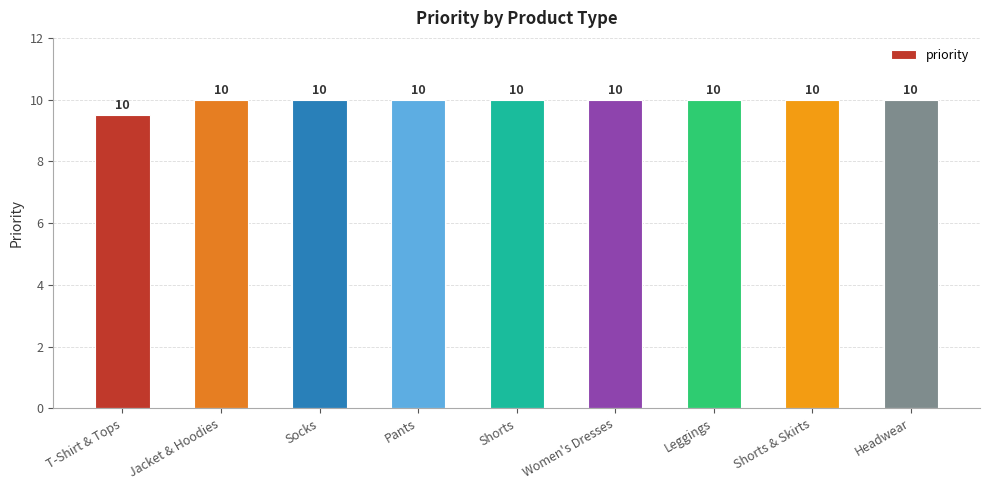

What position from the left is Pants?

4